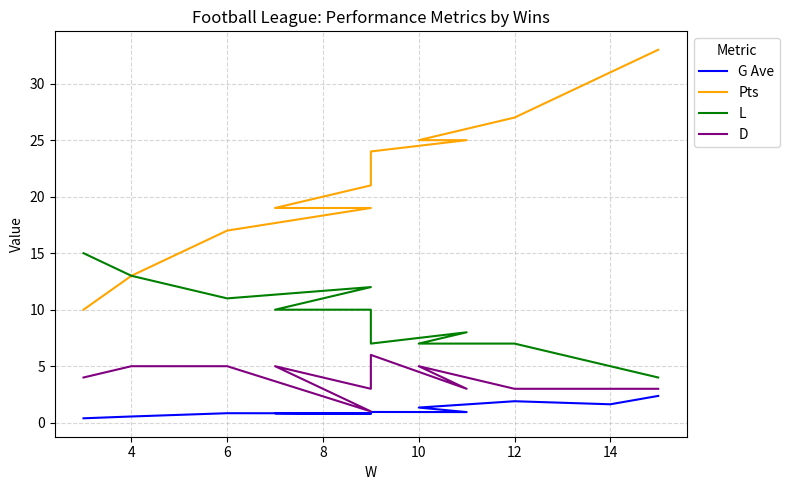

How many distinct data groups are displayed?

4